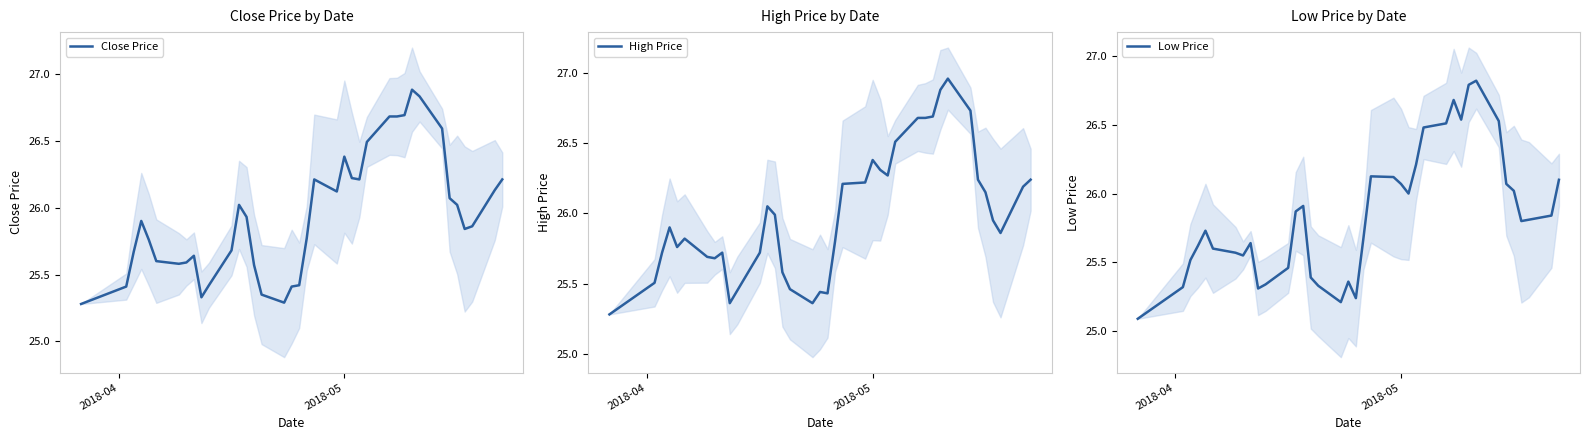

What is the minimum value for Low Price?

25.1